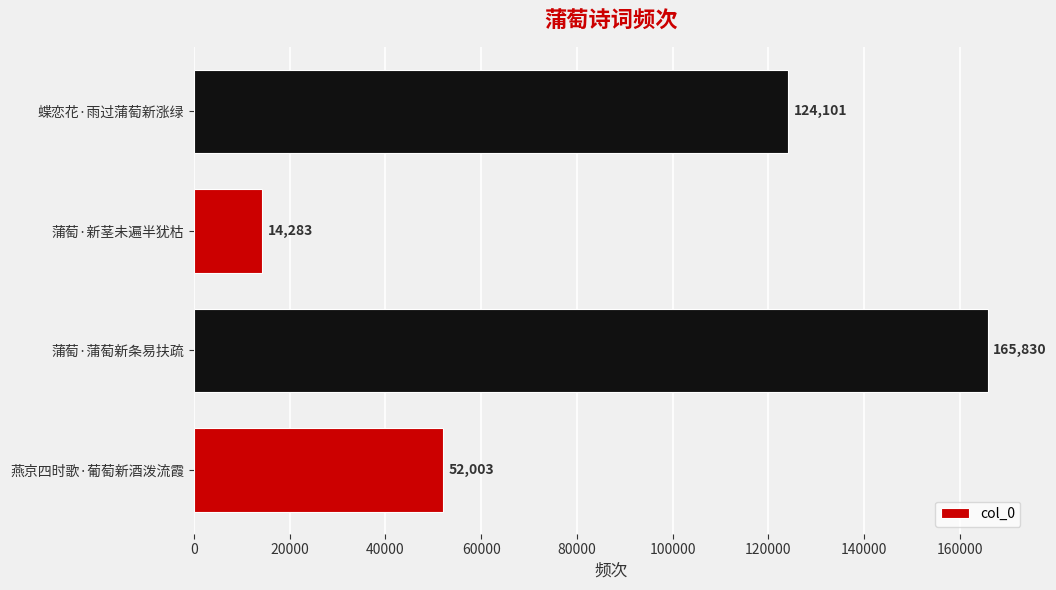

The chart shows a value of 124101 at 蝶恋花·雨过蒲萄新涨绿. True or false?

True